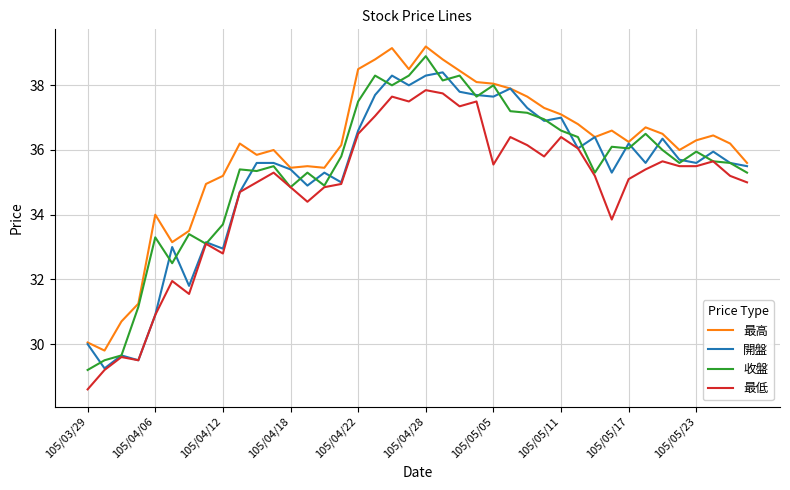

What is the maximum value for 開盤?

38.4